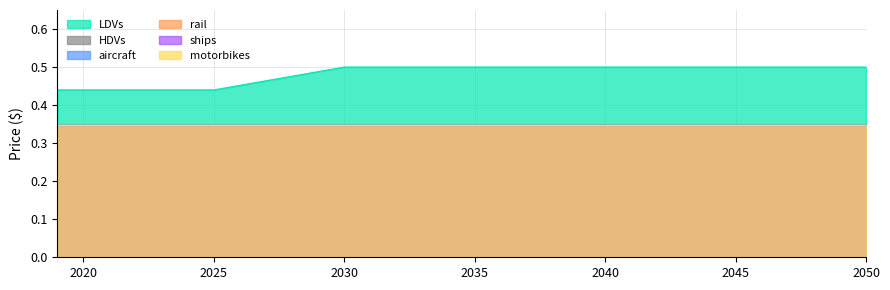

Rank the series by their maximum value, from highest to lowest.

LDVs, HDVs, aircraft, rail, ships, motorbikes